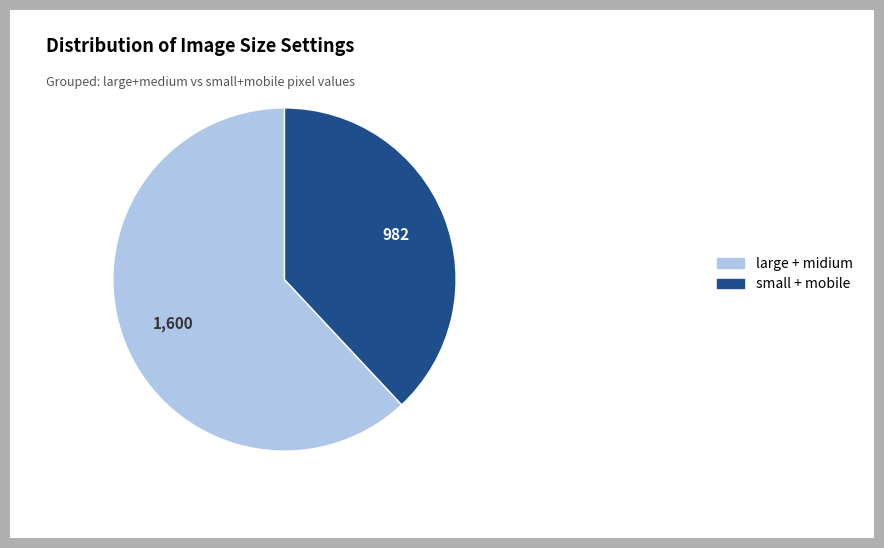

How many segments does this pie chart have?

2